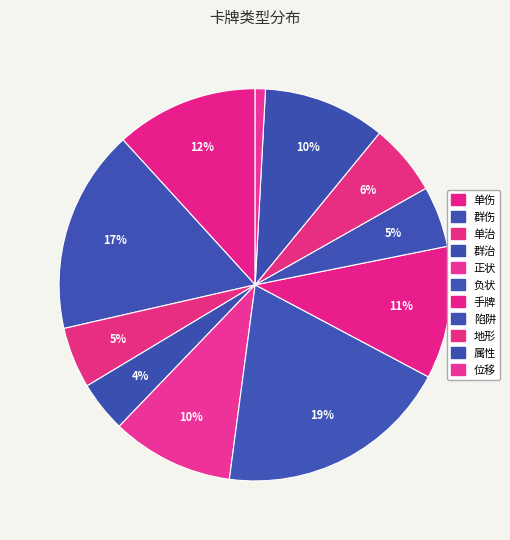

Does any single category account for the majority?

No